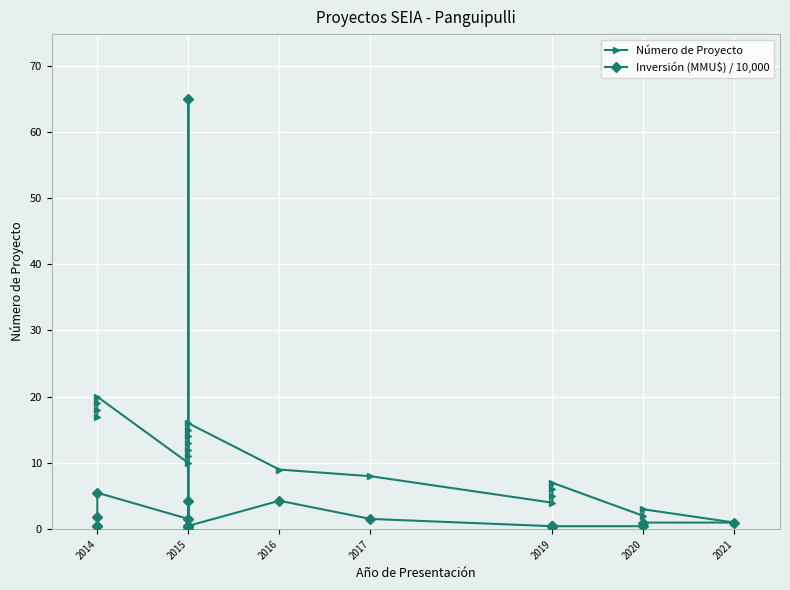

What is the difference between the second highest and second lowest values in the Número de Proyecto series?

17.0